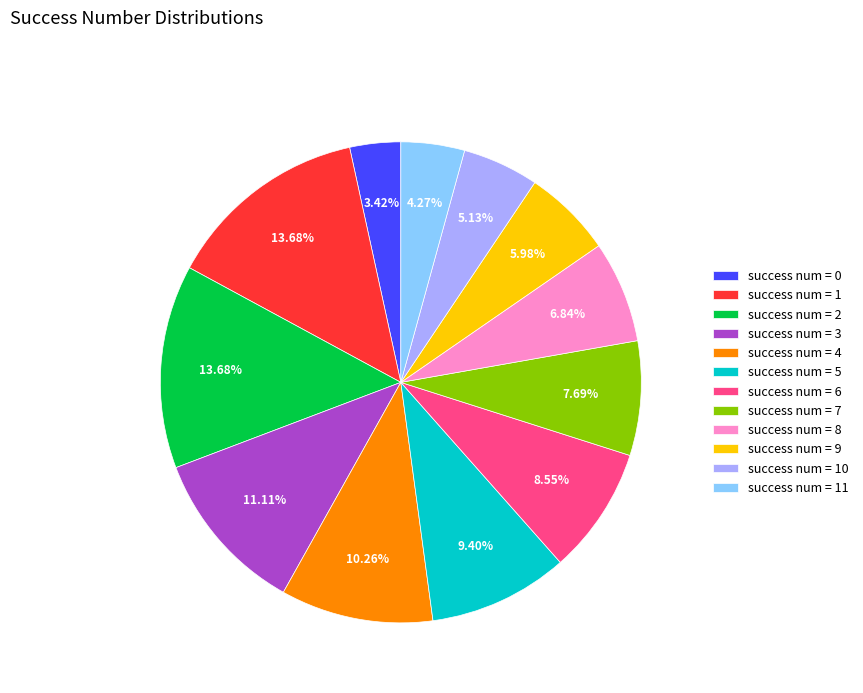

Is there a majority slice in this chart?

No